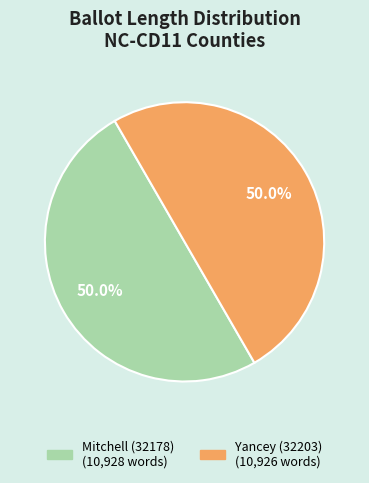

To the nearest percent, what portion does Mitchell (32178) represent?

50%